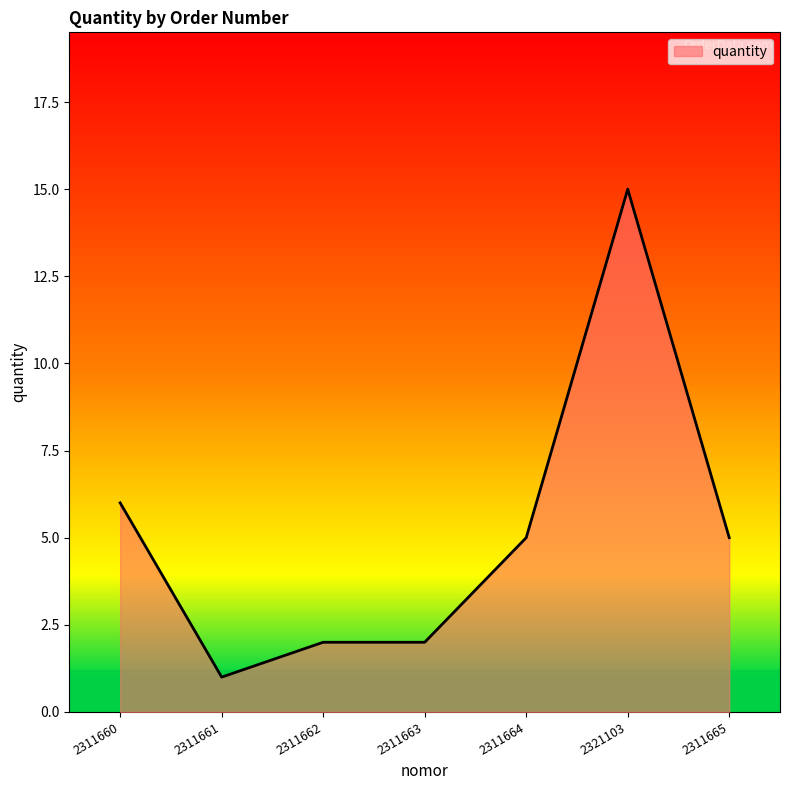

Where is the data nearest to the value 8?

2311660